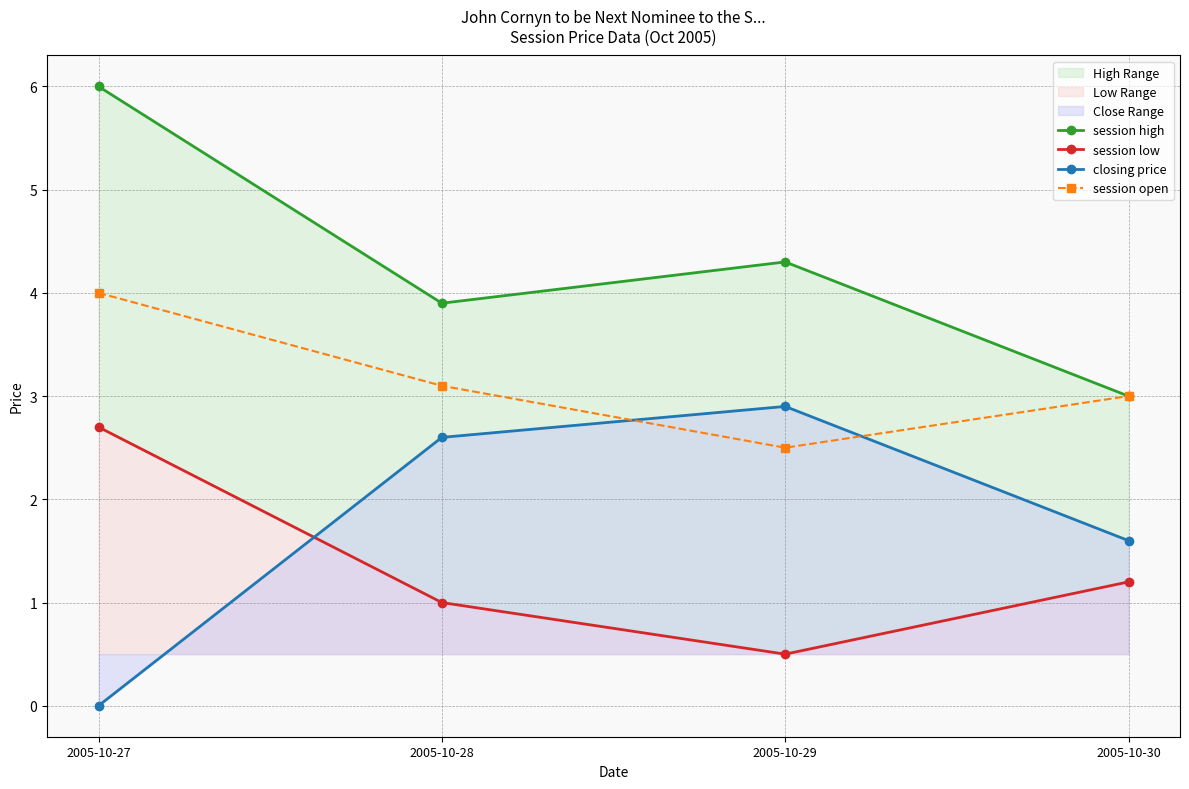

Where does the session open series first go above 3?

2005-10-27